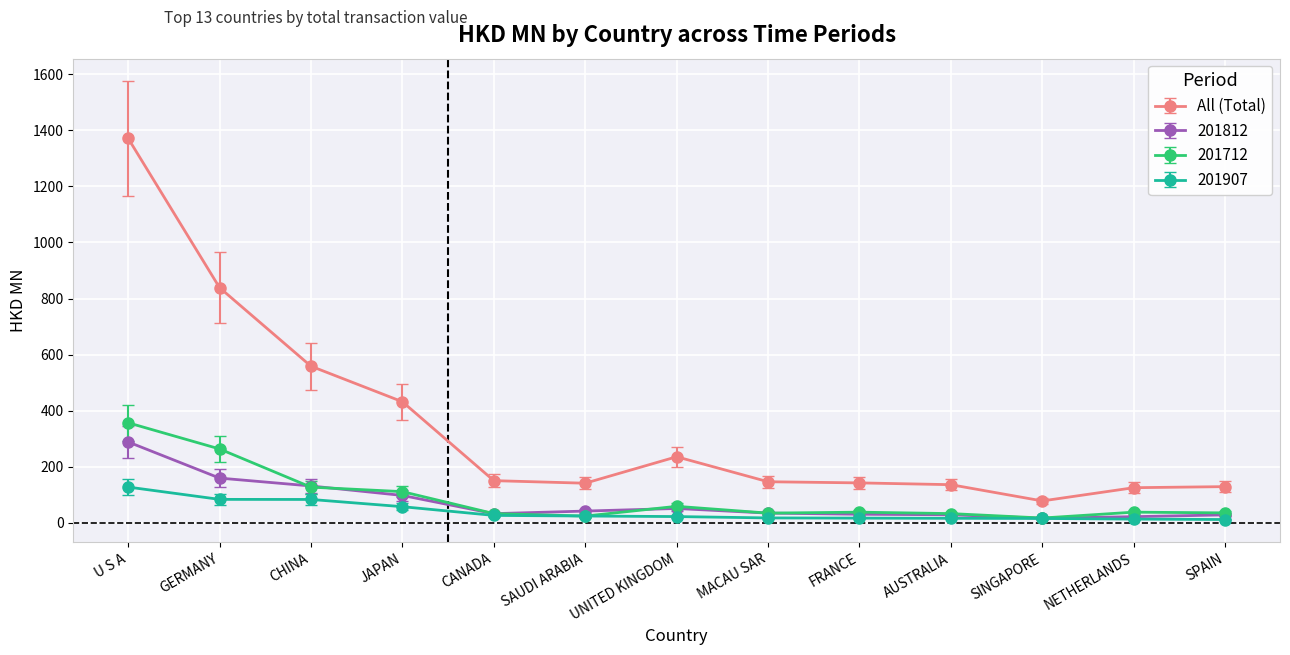

What is the lowest value of the 201712 series?

17.0